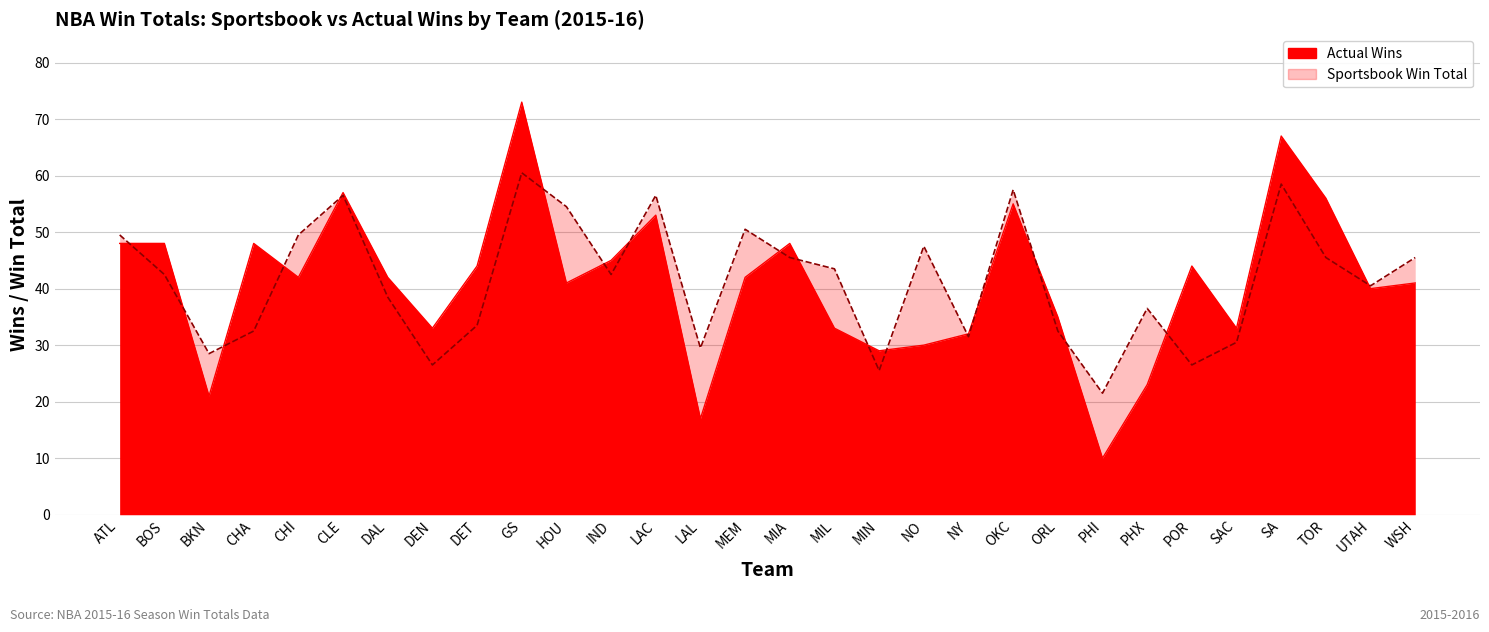

List the series in order of their overall mean, highest first.

w_sportsbook, w